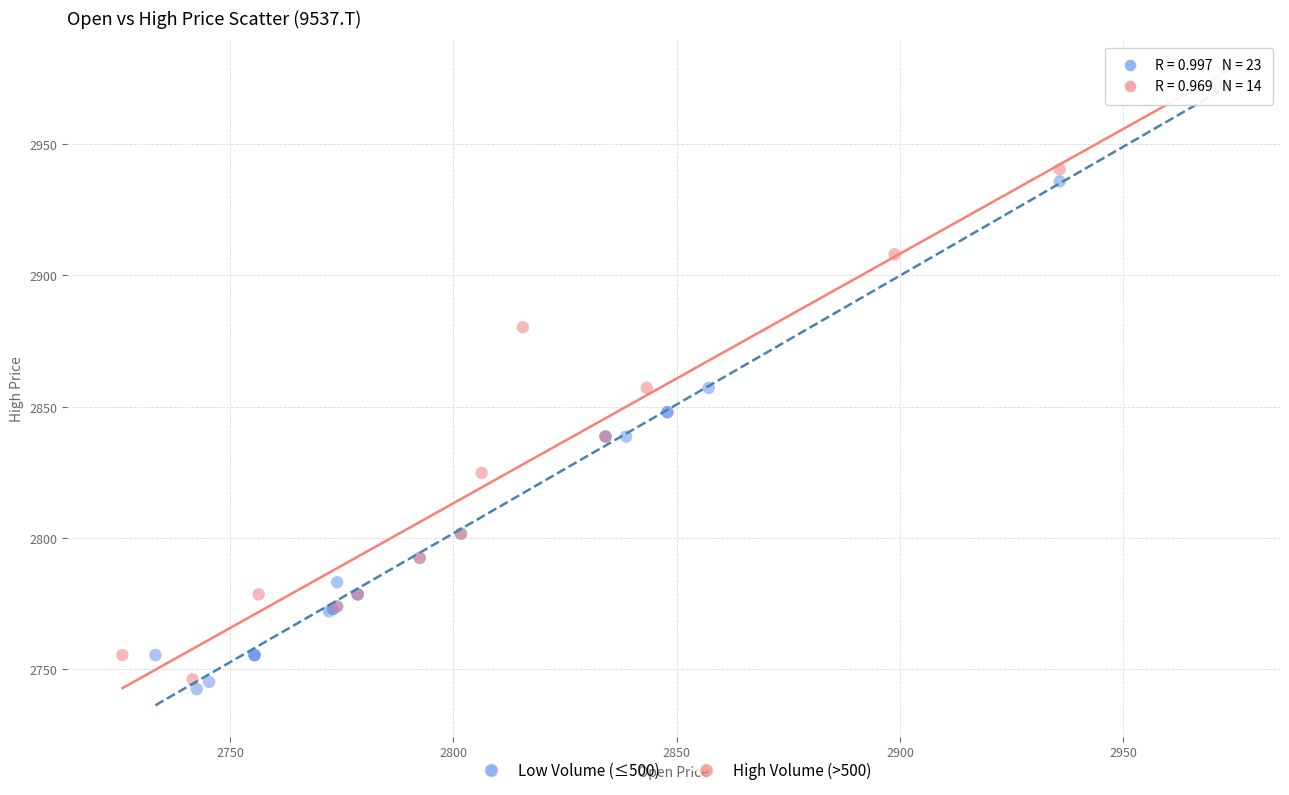

Which series has the widest spread of Y values?

Low Volume (≤500)